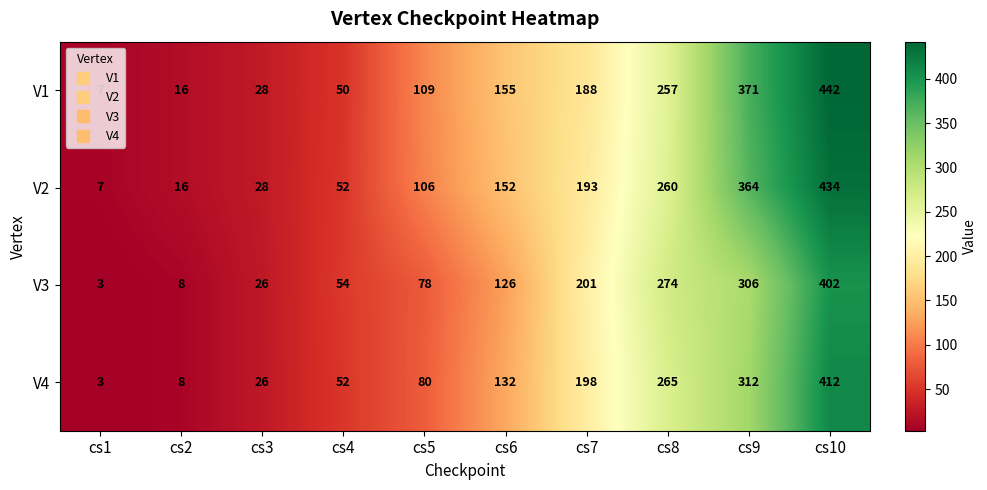

The V4 series shows 289 at cs7. True or false?

False